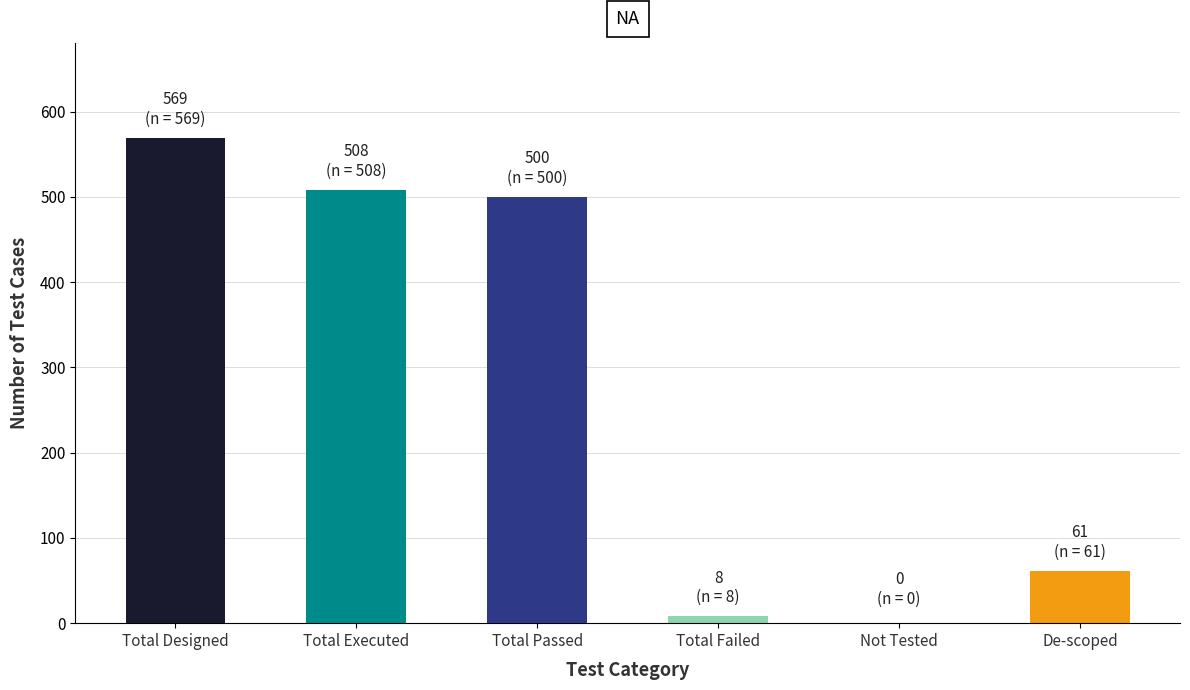

What is the average value?

274